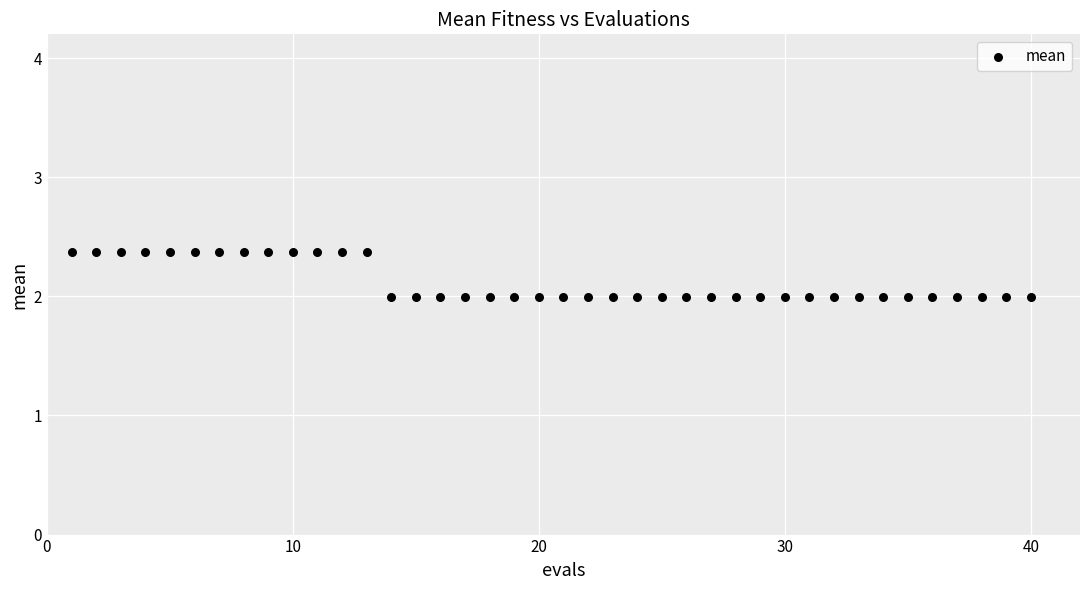

What is the range of X values (max minus min)?

39.0